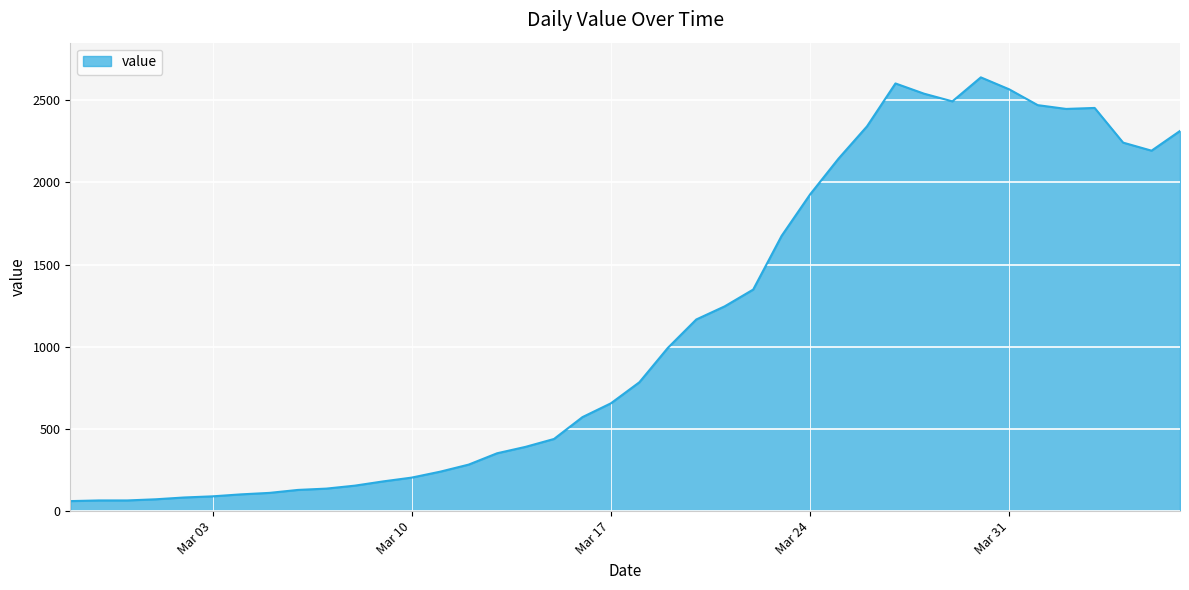

What is the difference between the maximum and minimum values?

2578